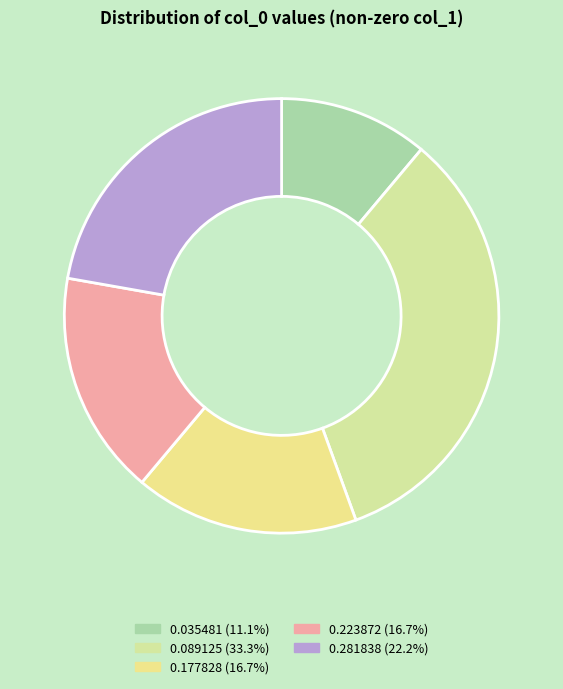

Is 0.223872 the majority of the pie?

No